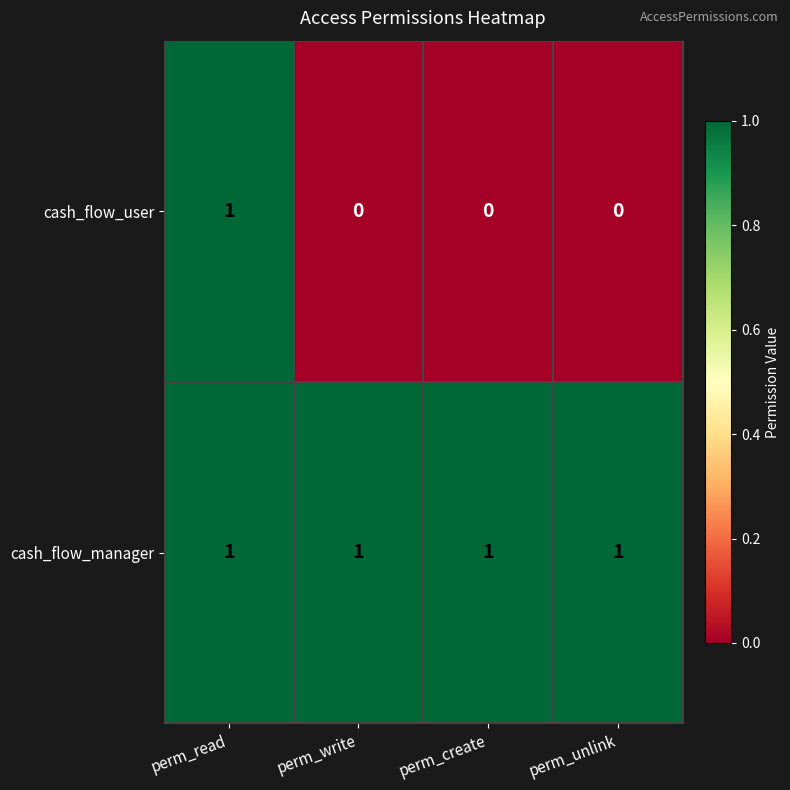

List the series in order of their overall mean, lowest first.

cash_flow_user, cash_flow_manager